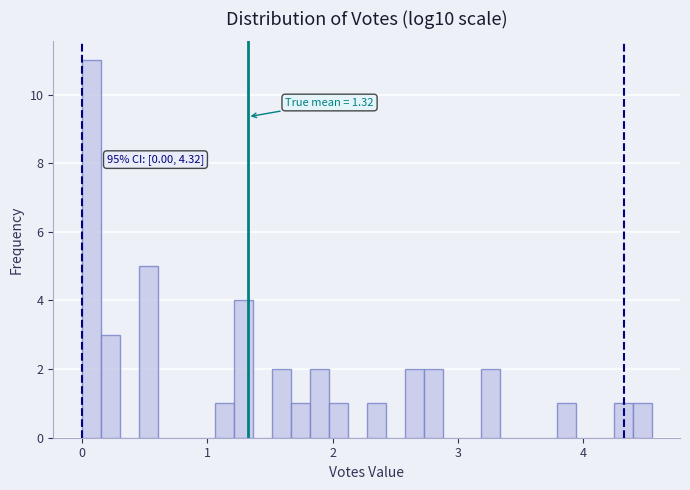

Read against the x-axis, roughly where is the centre of the tallest bar?

0.1